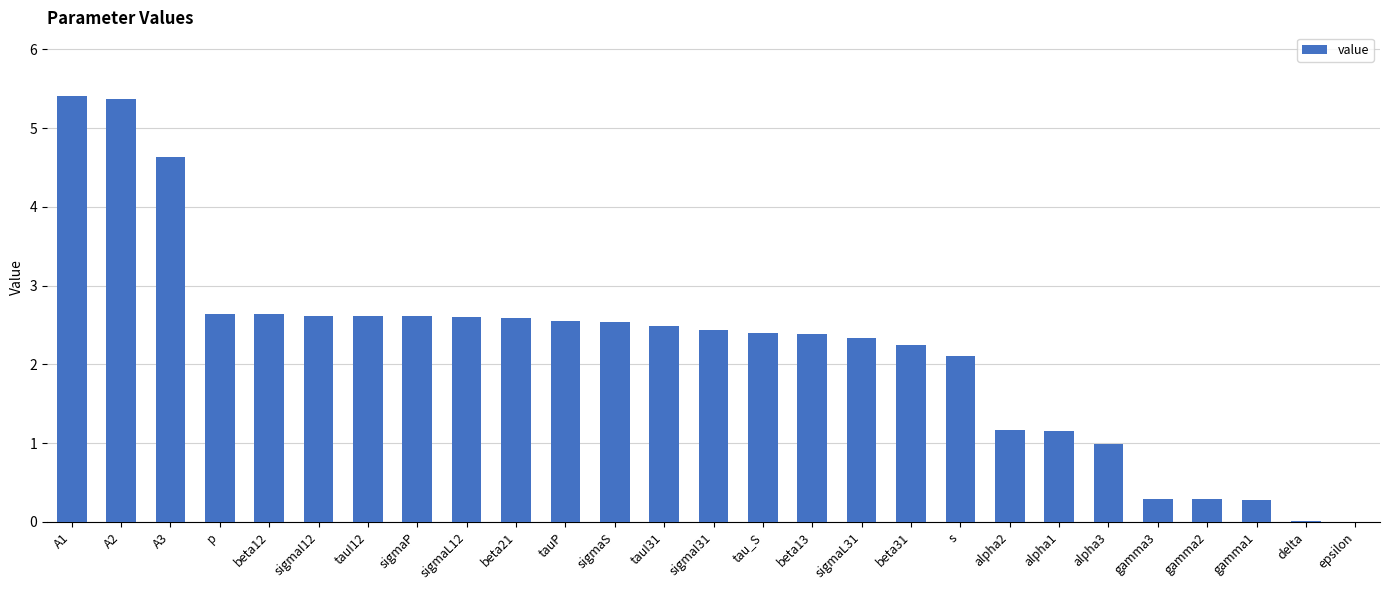

What is the ratio of the value at tauI12 to the value at sigmaS?

1.0